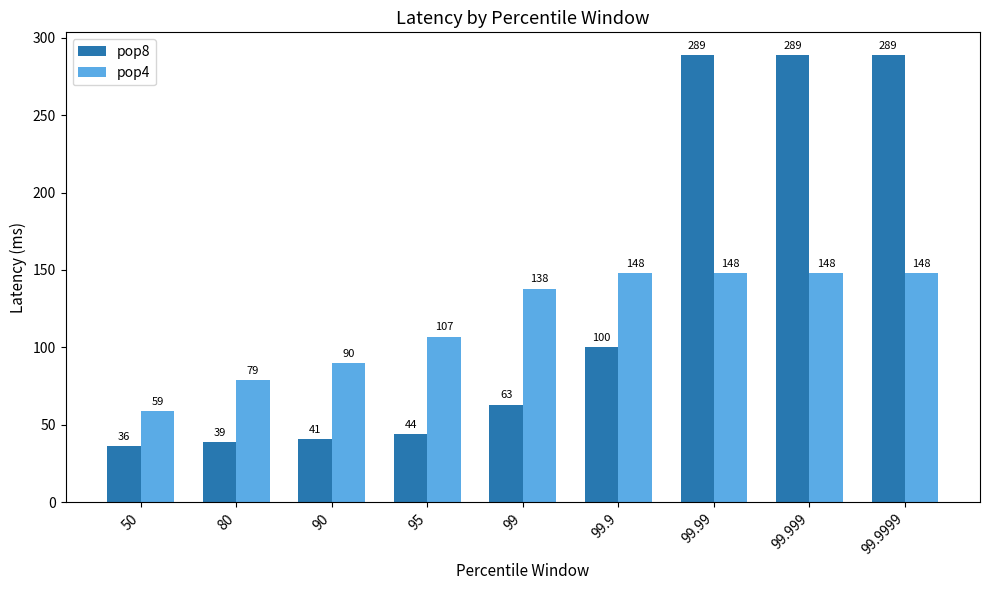

Reading left to right, what are all the values shown in this chart?

pop8: 50=36	80=39	90=41	95=44	99=63	99.9=100	99.99=289	99.999=289	99.9999=289
pop4: 50=59	80=79	90=90	95=107	99=138	99.9=148	99.99=148	99.999=148	99.9999=148